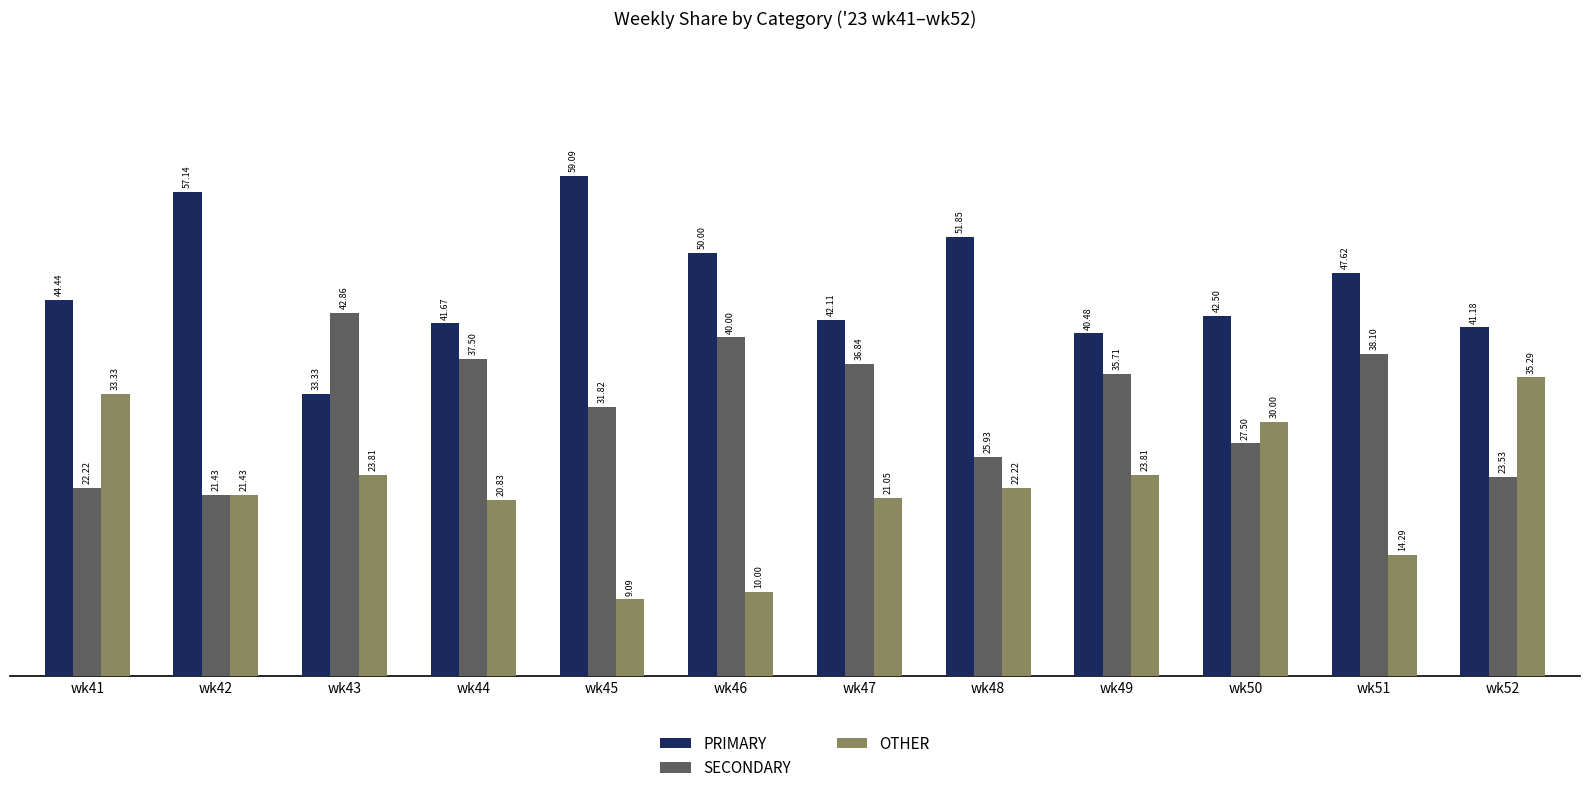

Reading left to right, list all the values displayed in this chart.

PRIMARY: wk41=44.4	wk42=57.1	wk43=33.3	wk44=41.7	wk45=59.1	wk46=50.0	wk47=42.1	wk48=51.9	wk49=40.5	wk50=42.5	wk51=47.6	wk52=41.2
SECONDARY: wk41=22.2	wk42=21.4	wk43=42.9	wk44=37.5	wk45=31.8	wk46=40.0	wk47=36.8	wk48=25.9	wk49=35.7	wk50=27.5	wk51=38.1	wk52=23.5
OTHER: wk41=33.3	wk42=21.4	wk43=23.8	wk44=20.8	wk45=9.1	wk46=10.0	wk47=21.1	wk48=22.2	wk49=23.8	wk50=30.0	wk51=14.3	wk52=35.3